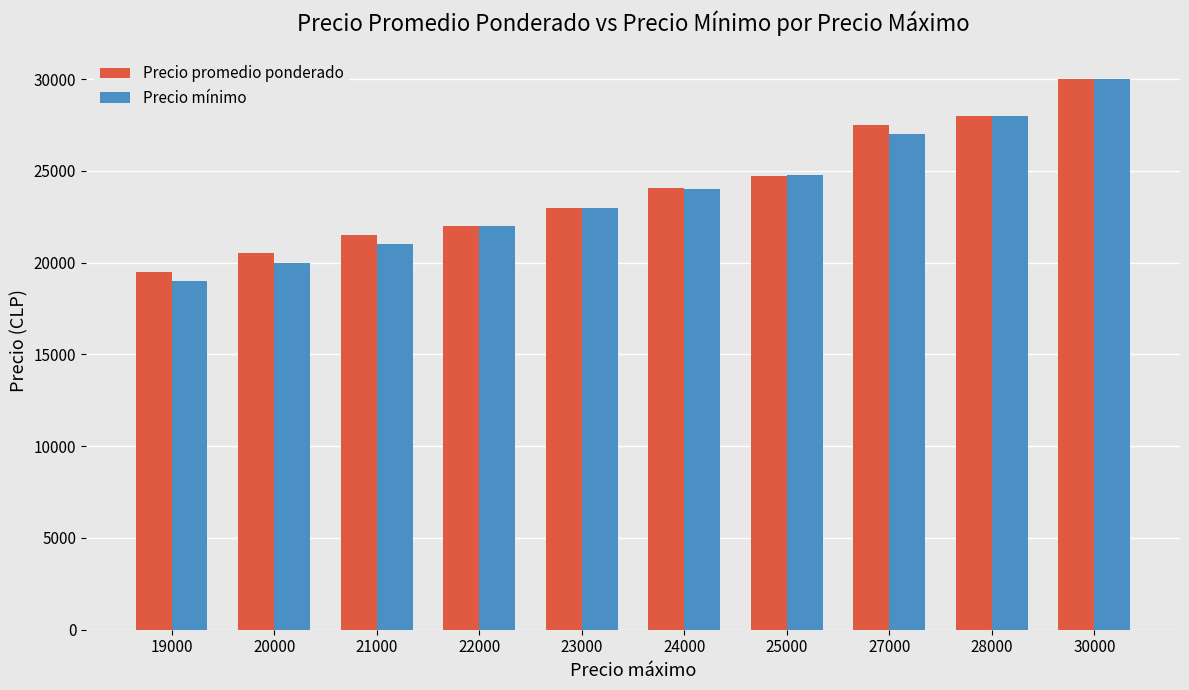

Is the value of Precio promedio ponderado at 27000 greater than the value of Precio mínimo at 19000?

Yes